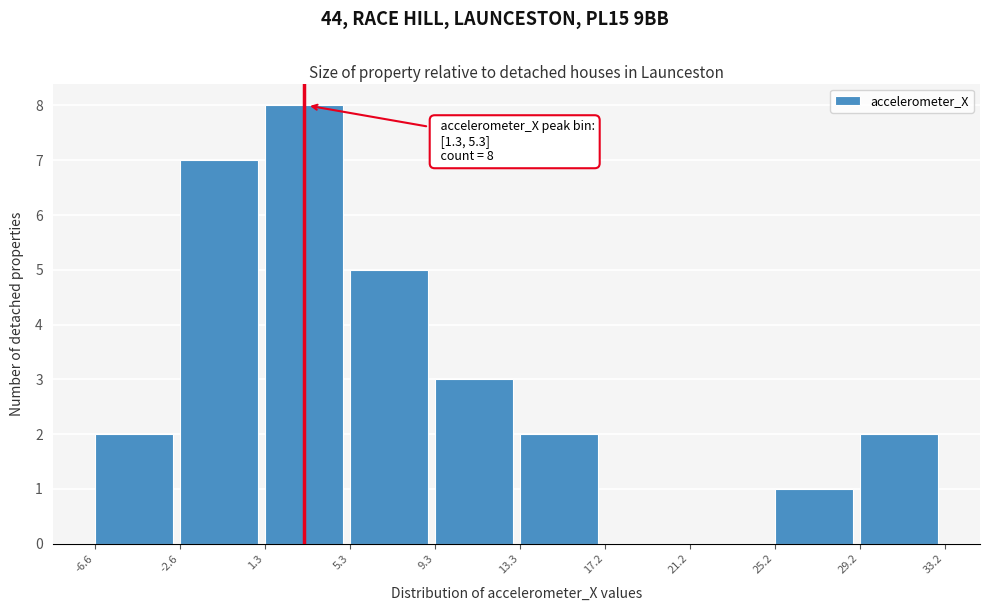

Which range on the x-axis has the tallest bar?

1.3 to 5.3